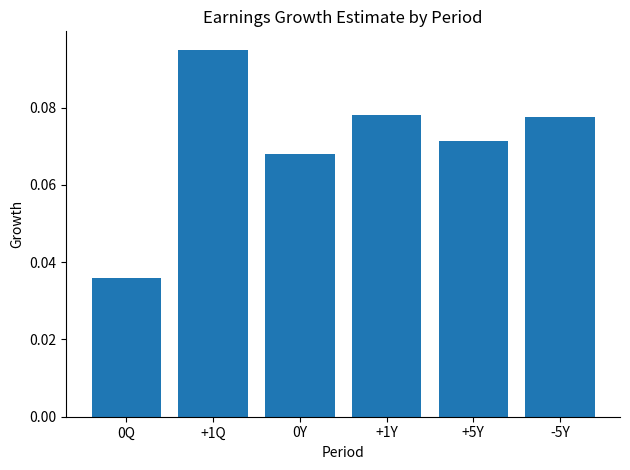

Are the bars grouped side by side (vs. stacked)?

No